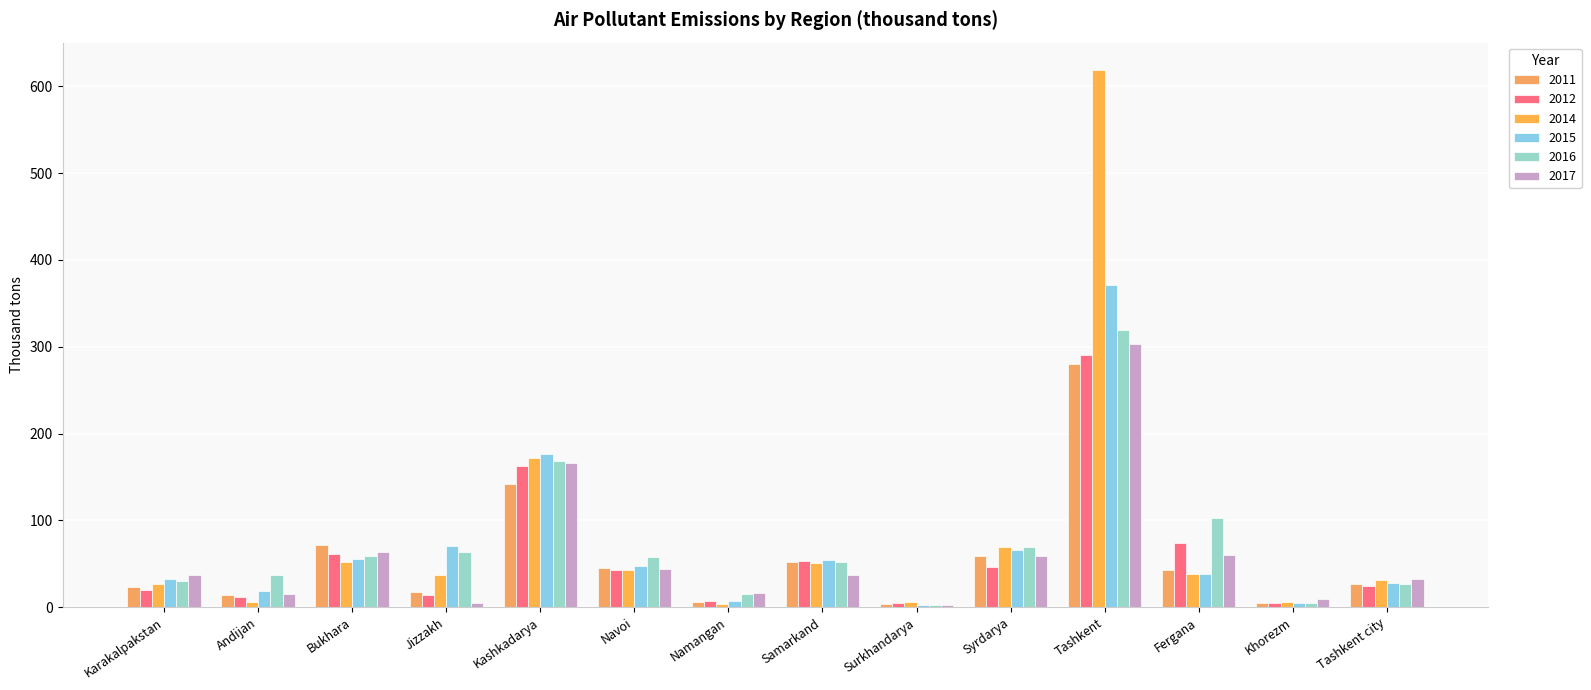

How many data points in 2014 are less than 38?

7